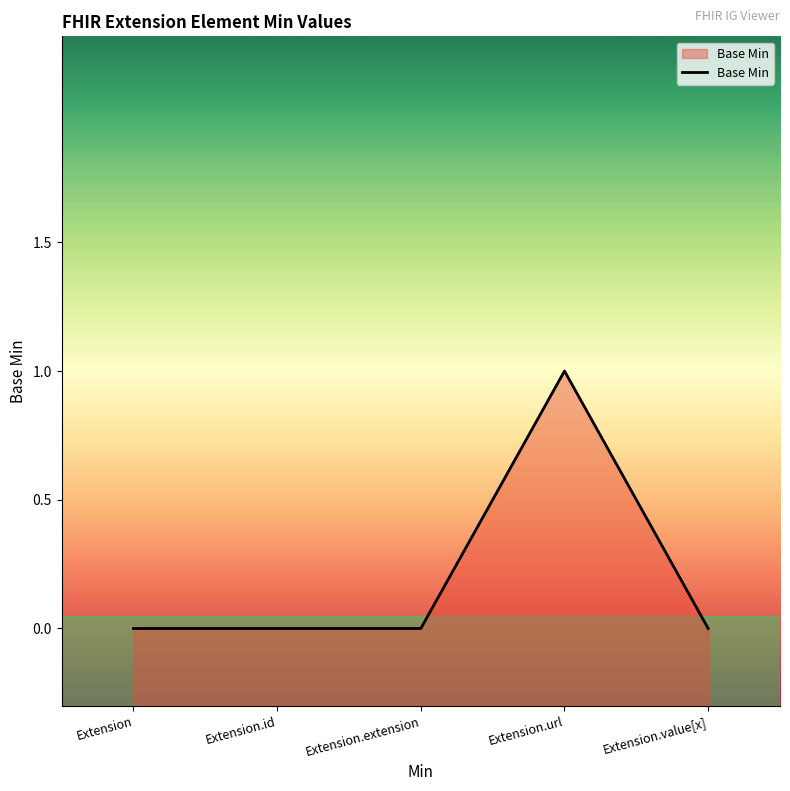

Rank the categories by value from lowest to highest.

Extension, Extension.id, Extension.extension, Extension.value[x], Extension.url